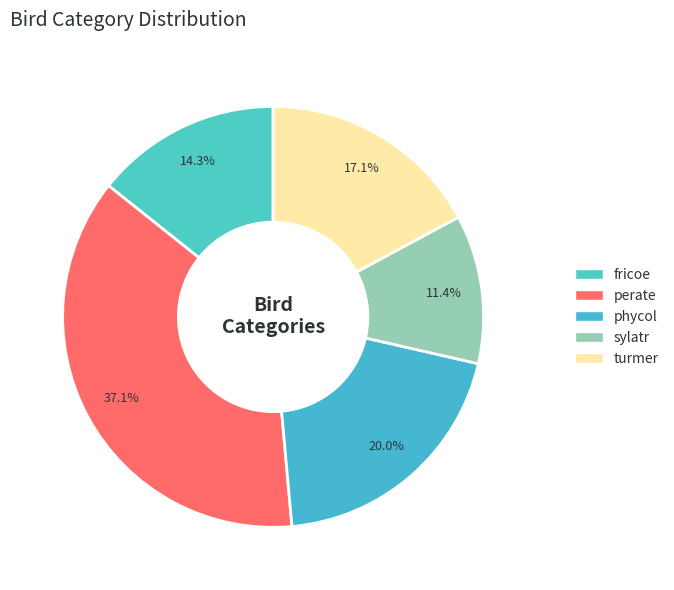

Count the number of slices in the pie.

5